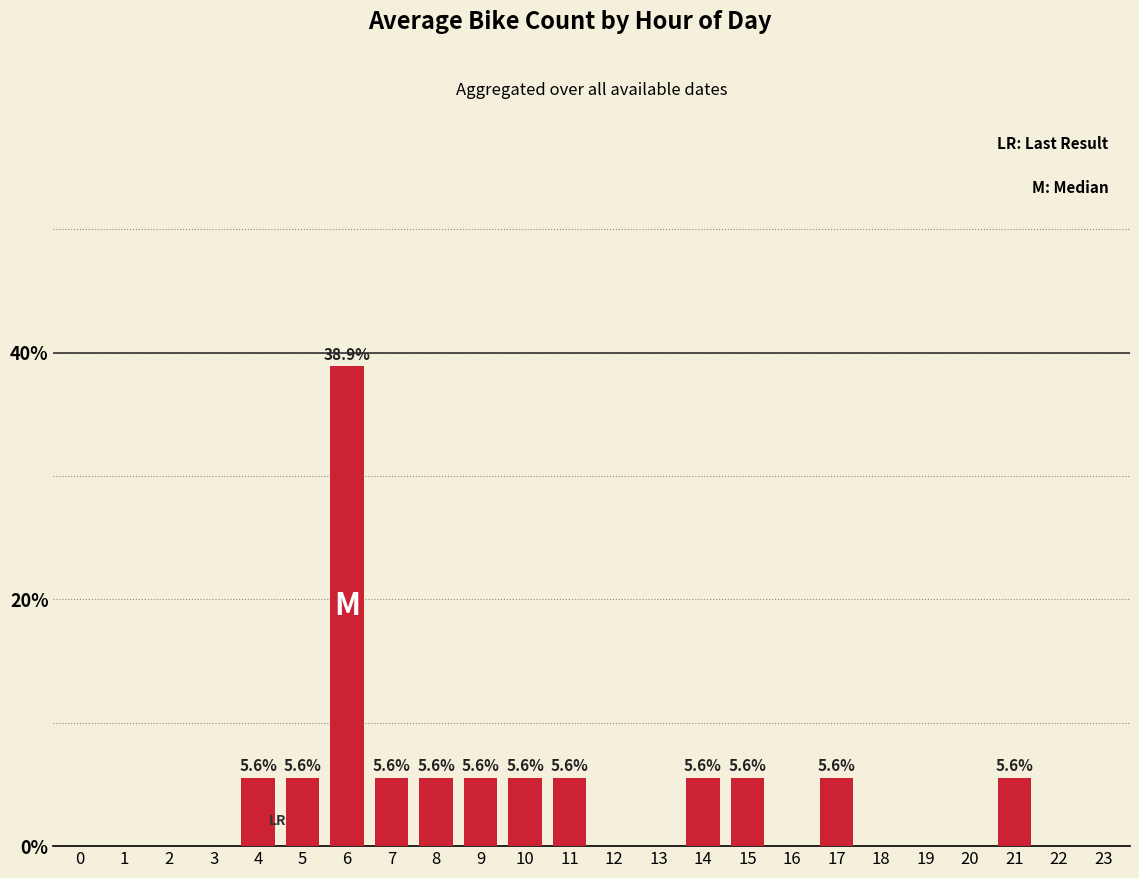

What is the change in value from 6 to 13?

-38.9